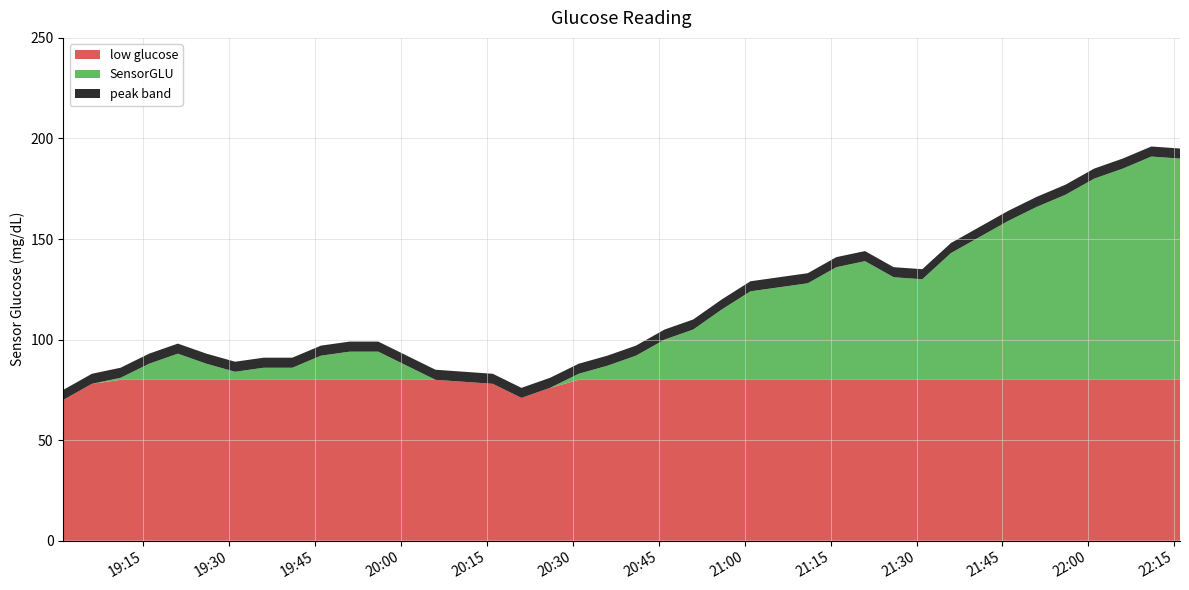

Reading right to left, extract all data points from this chart.

2000-03-23 22:16:00=190	2000-03-23 22:11:00=191	2000-03-23 22:06:00=185	2000-03-23 22:01:00=180	2000-03-23 21:56:00=172	2000-03-23 21:51:00=166	2000-03-23 21:46:00=159	2000-03-23 21:41:00=151	2000-03-23 21:36:00=143	2000-03-23 21:31:00=130	2000-03-23 21:26:00=131	2000-03-23 21:21:00=139	2000-03-23 21:16:00=136	2000-03-23 21:11:00=128	2000-03-23 21:06:00=126	2000-03-23 21:01:00=124	2000-03-23 20:56:00=115	2000-03-23 20:51:00=105	2000-03-23 20:46:00=100	2000-03-23 20:41:00=92	2000-03-23 20:36:00=87	2000-03-23 20:31:00=83	2000-03-23 20:26:00=76	2000-03-23 20:21:00=71	2000-03-23 20:16:00=78	2000-03-23 20:11:00=79	2000-03-23 20:06:00=80	2000-03-23 20:01:00=87	2000-03-23 19:56:00=94	2000-03-23 19:51:00=94	2000-03-23 19:46:00=92	2000-03-23 19:41:00=86	2000-03-23 19:36:00=86	2000-03-23 19:31:00=84	2000-03-23 19:26:00=88	2000-03-23 19:21:00=93	2000-03-23 19:16:00=88	2000-03-23 19:11:00=81	2000-03-23 19:06:00=78	2000-03-23 19:01:00=70